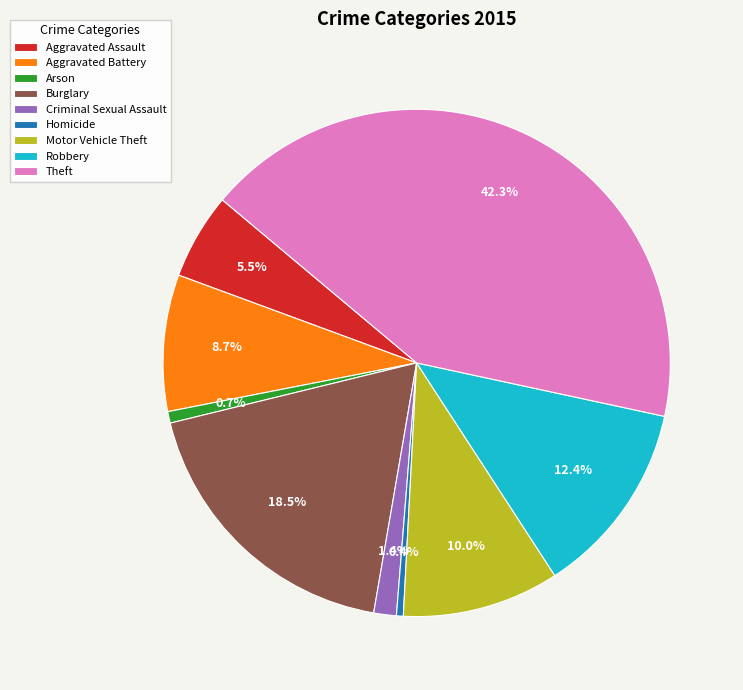

What percentage is the Motor Vehicle Theft slice, to the nearest percent?

10%